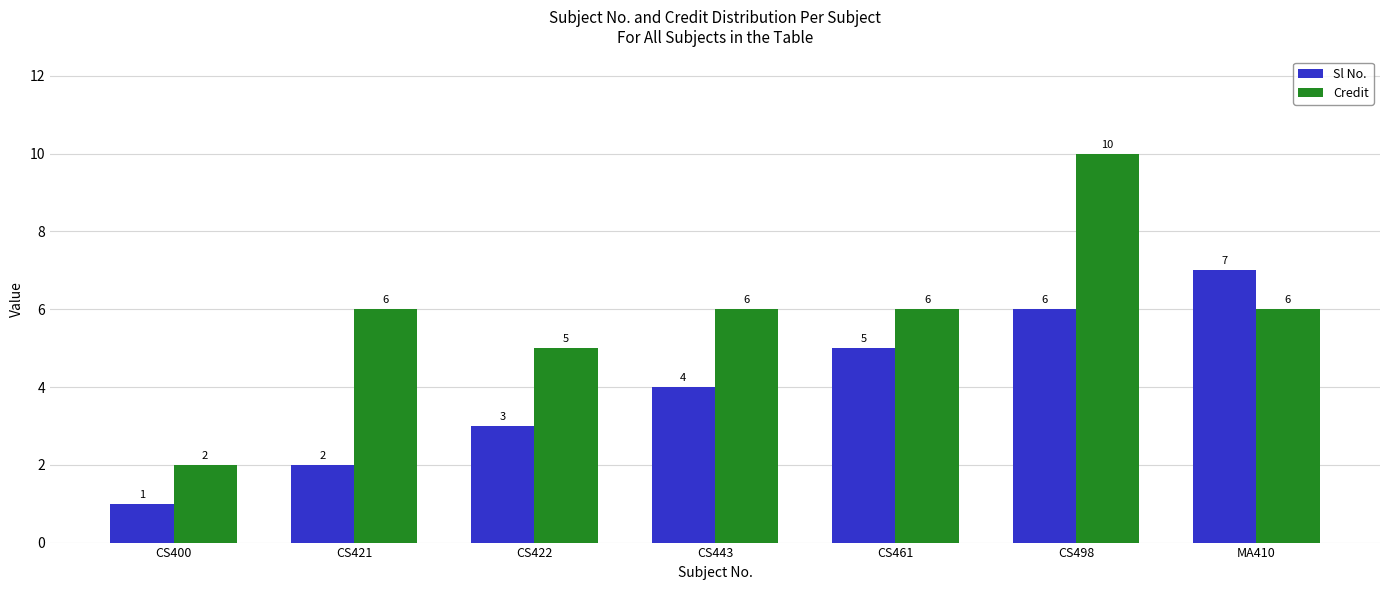

The value of Sl No. at CS461 is 8. True or false?

False